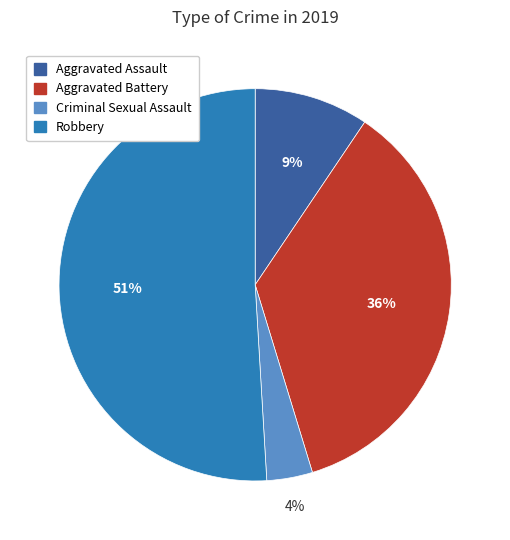

Is there a majority slice in this chart?

Yes